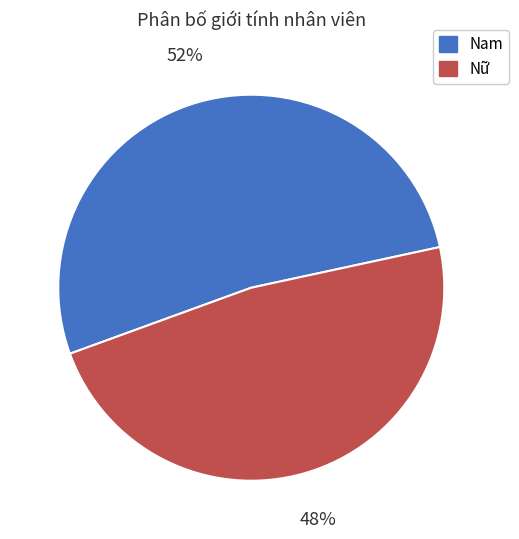

To the nearest percent, what percentage of the pie is Nữ?

48%